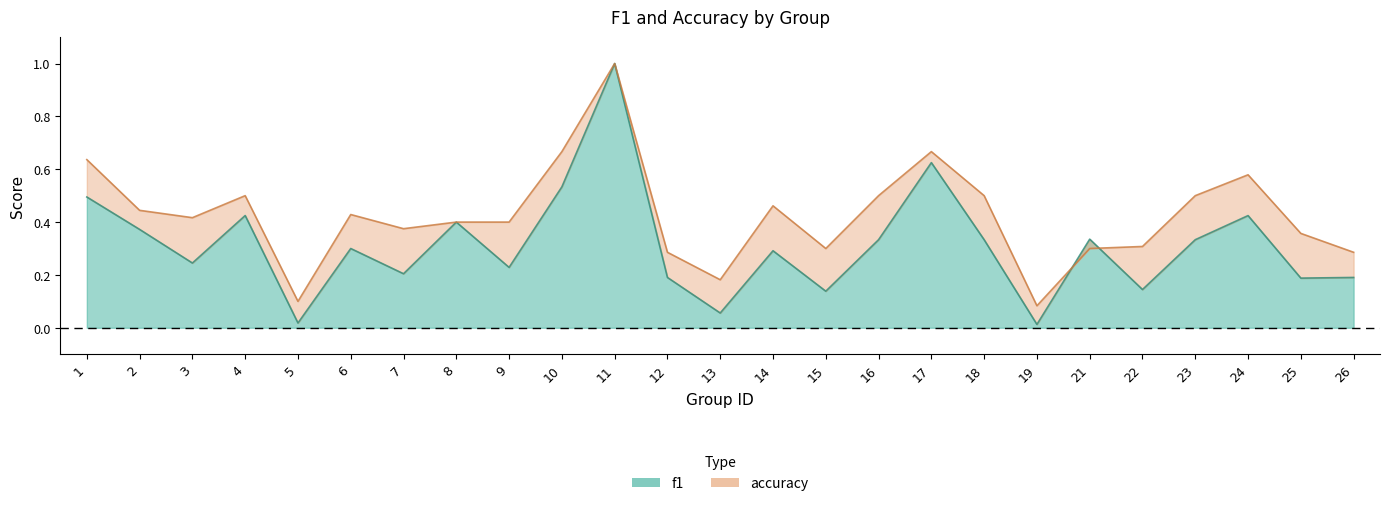

Between 1 and 6, which series saw the biggest shift?

accuracy